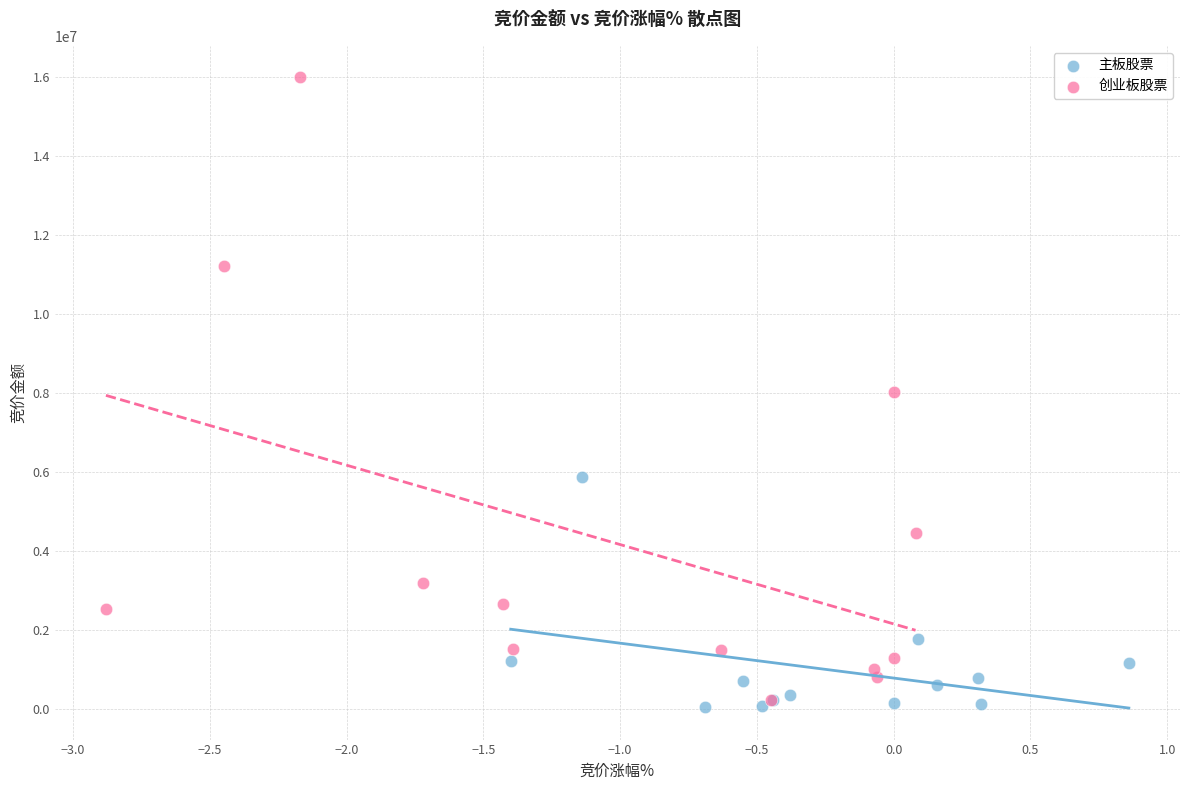

Which series has the largest Y range (max minus min)?

创业板股票